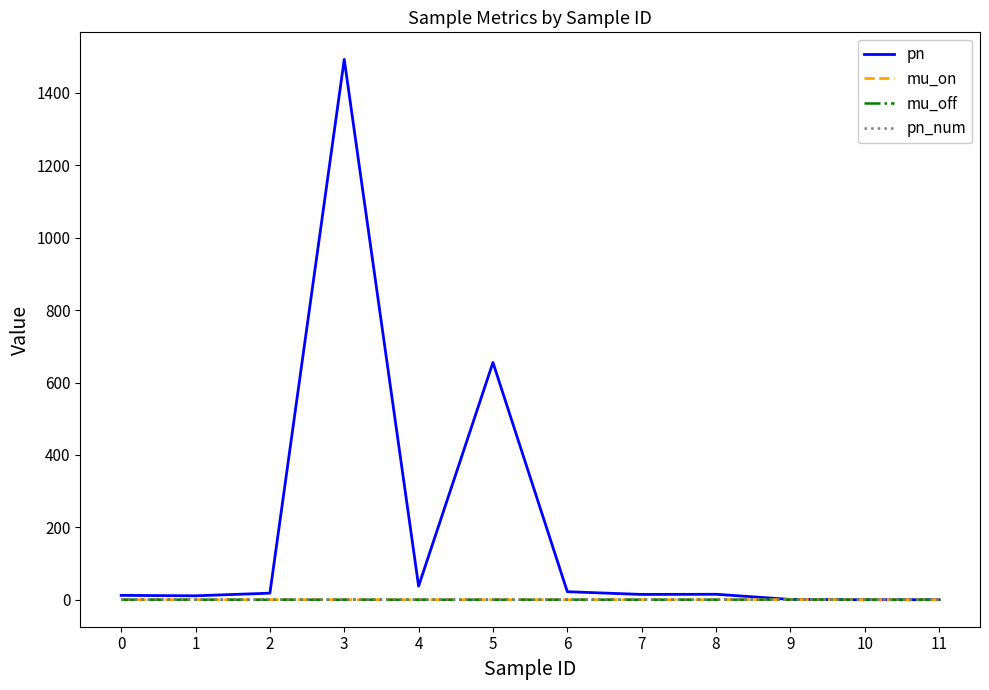

The value of mu_on at 3 is 0.0. True or false?

True